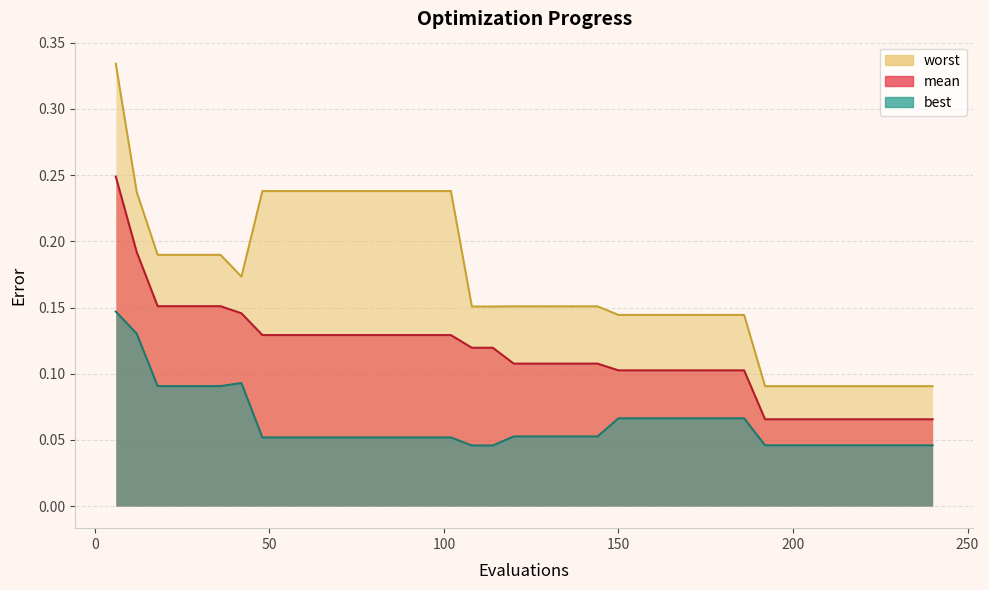

Which series has the largest range (max minus min)?

worst